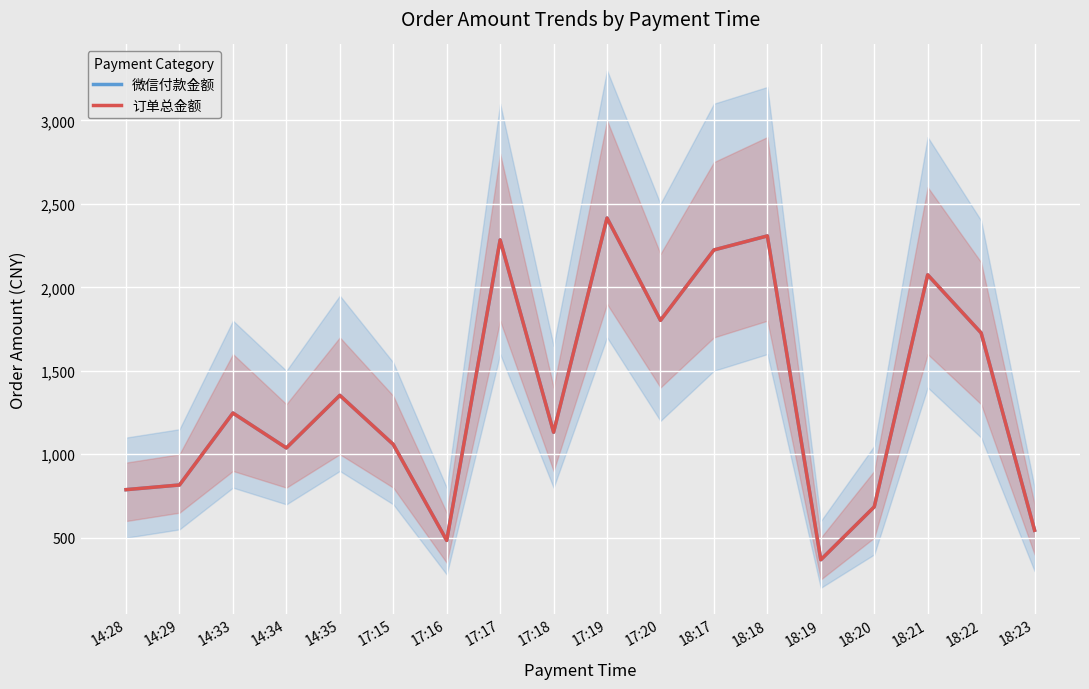

Which series has the largest total across all categories?

微信付款金额